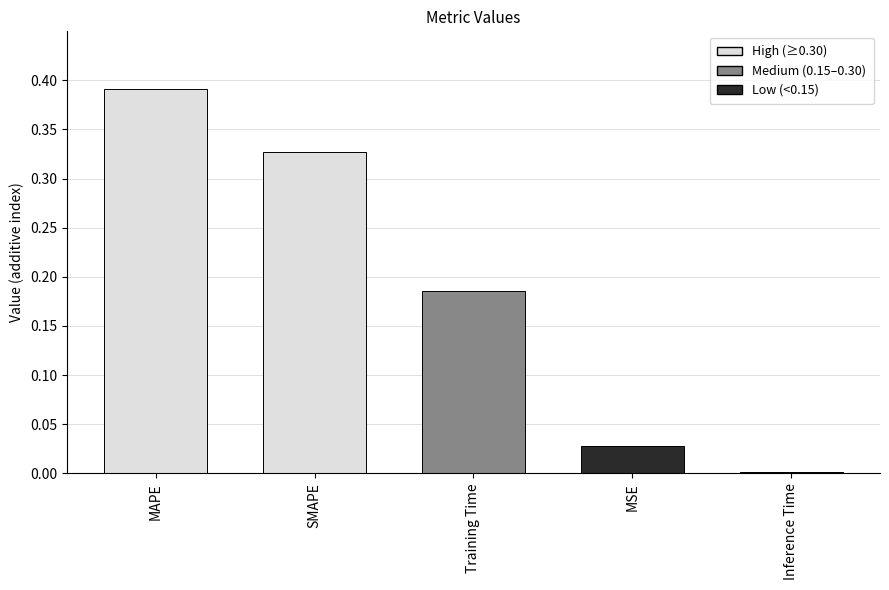

Is it true that the value at SMAPE is 0.5?

False